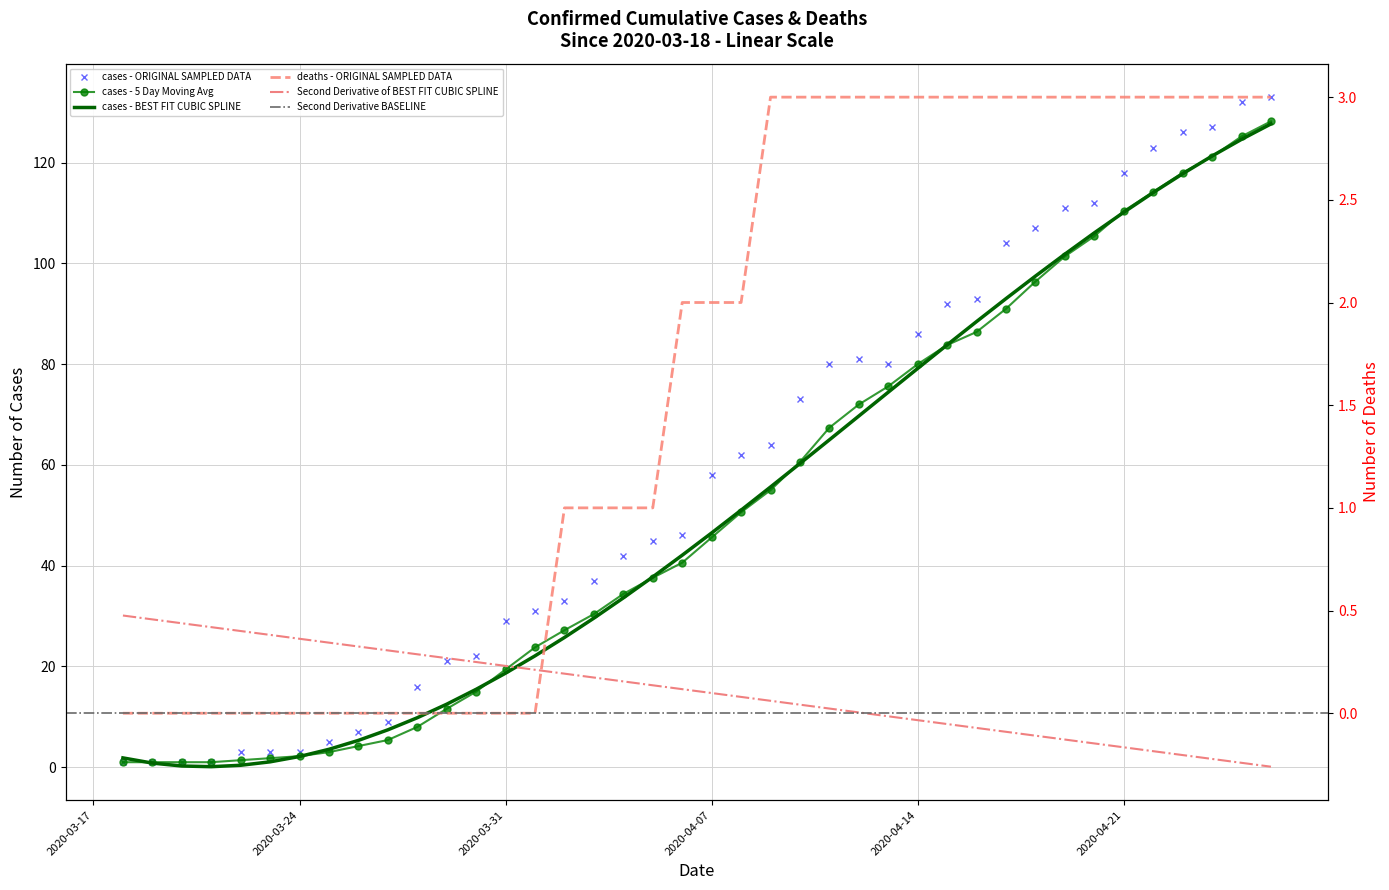

What is the spread (max minus min) of values at 2020-04-09?

61